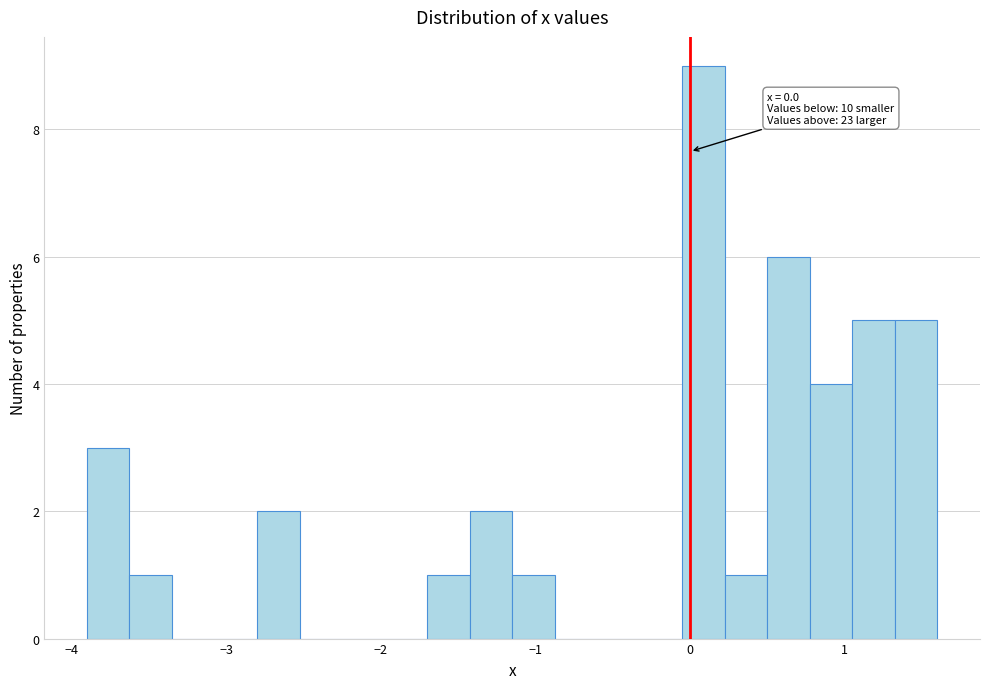

Around what value on the x-axis is the tallest bar? Give the approximate position of its centre, as read against the axis.

0.1